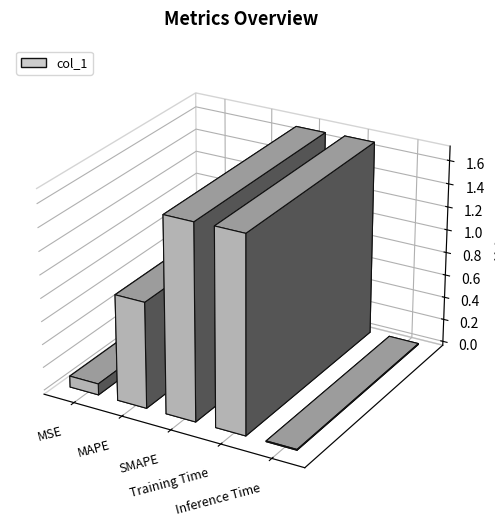

Between MSE and Training Time, which is larger?

Training Time